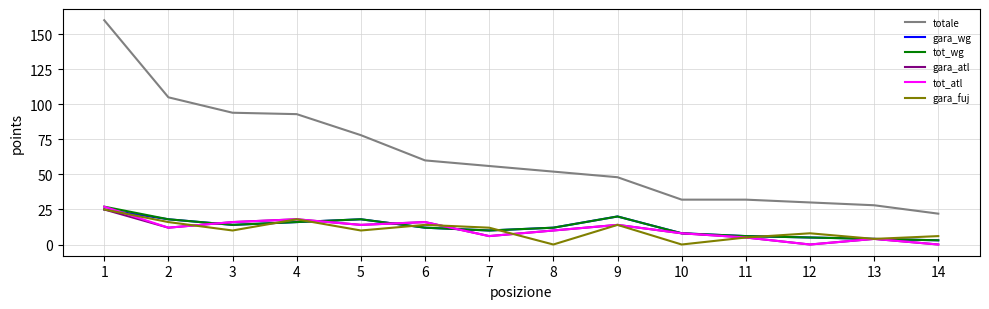

True or false: tot_atl and totale cross at least once.

False